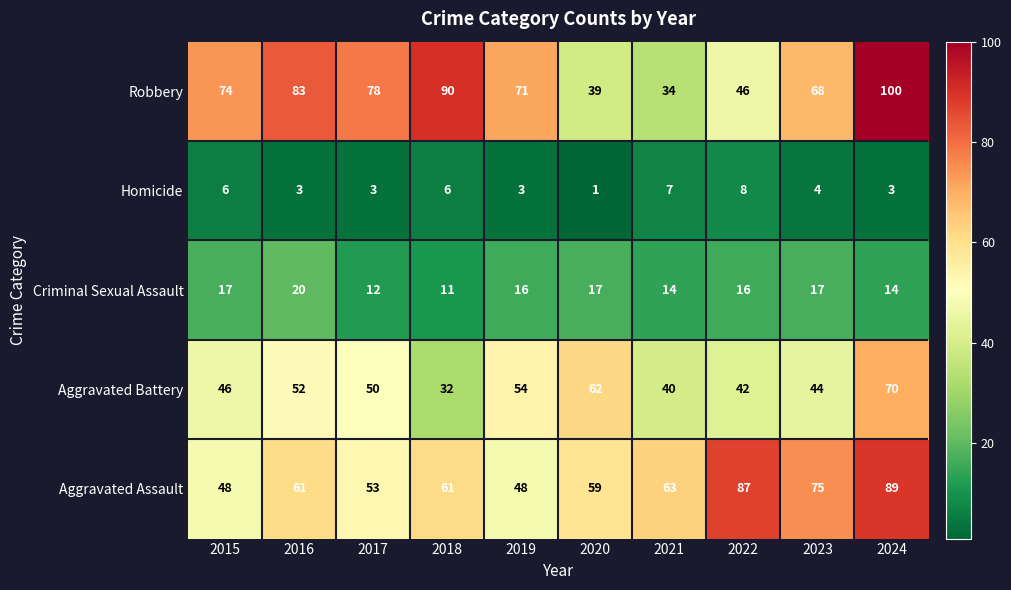

Count the number of categories in the chart.

10